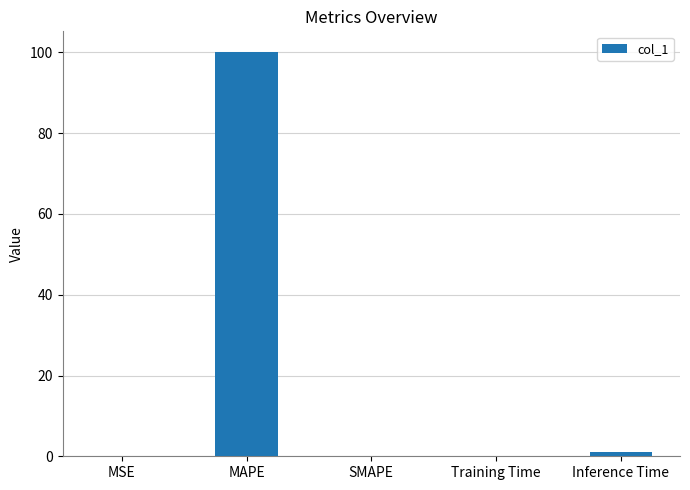

How many distinct data groups are displayed?

1